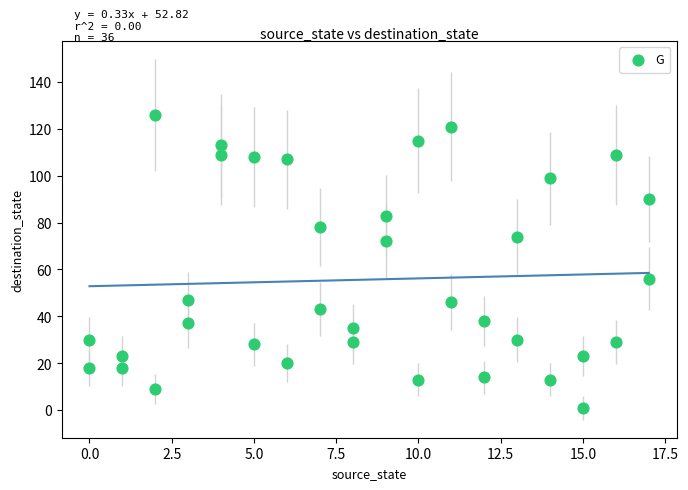

What Y value in the scatter plot is closest to 63?

56